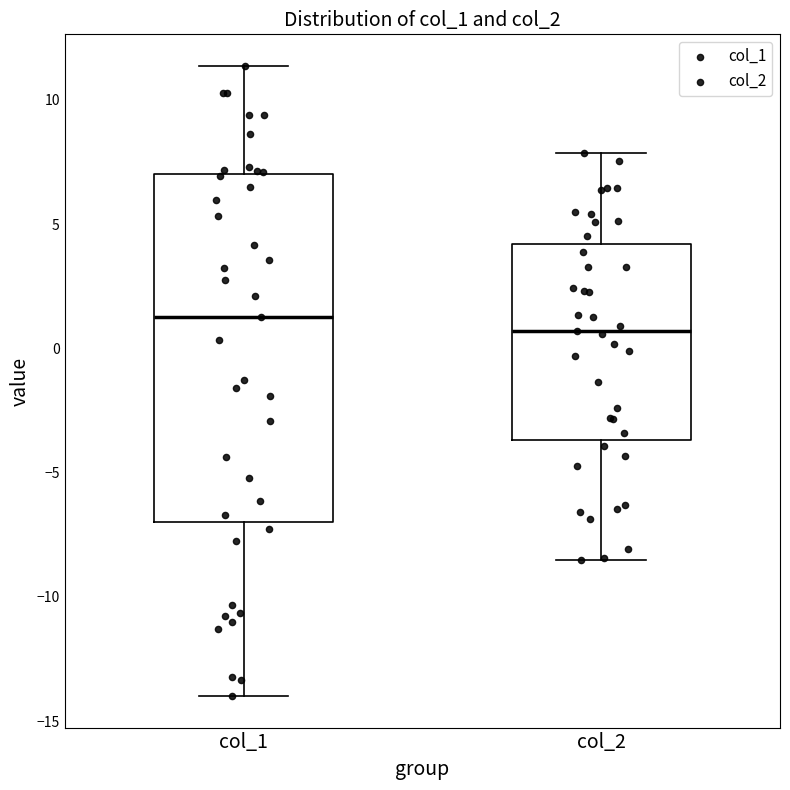

Reading left to right, read every box against the y-axis: the position of its median line, the range the box covers, and the ends of its whiskers. The values are not printed on the chart, so give them approximately, as read against the axis.

col_1: median 1.5, box -7.0 to 7.0, whiskers -14.0 to 11.5
col_2: median 0.5, box -3.5 to 4.0, whiskers -8.5 to 8.0